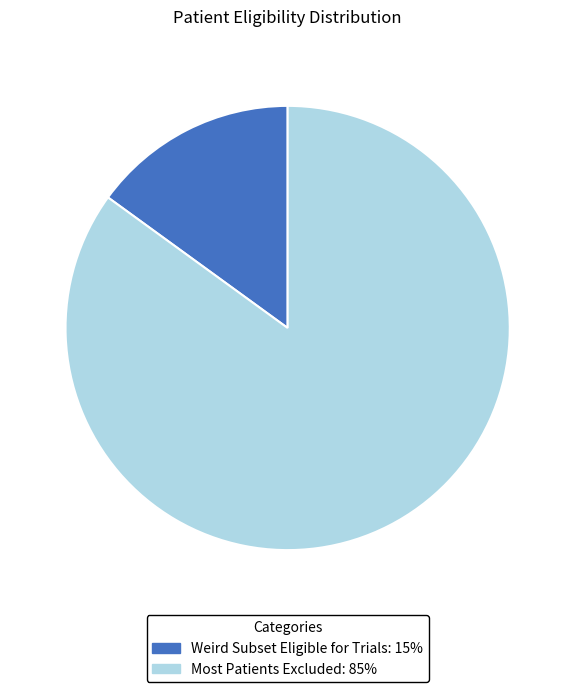

Which category accounts for the majority?

Most Patients Excluded